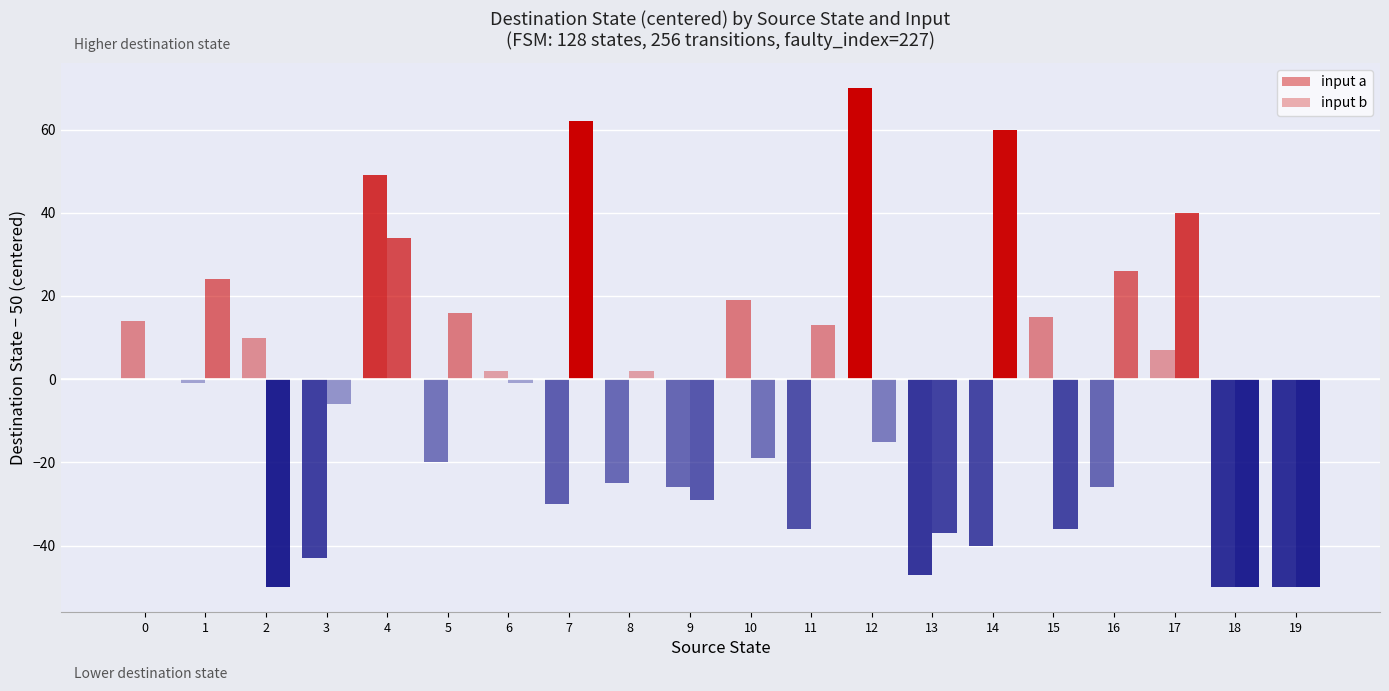

Are the bars horizontal?

No